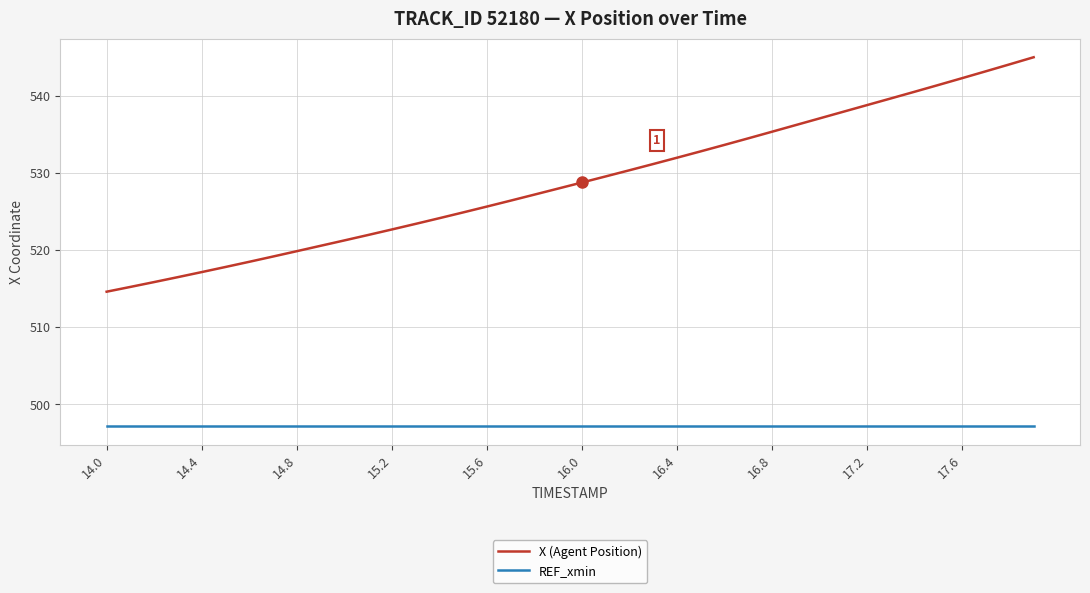

Which series has the largest range (max minus min)?

X (Agent Position)